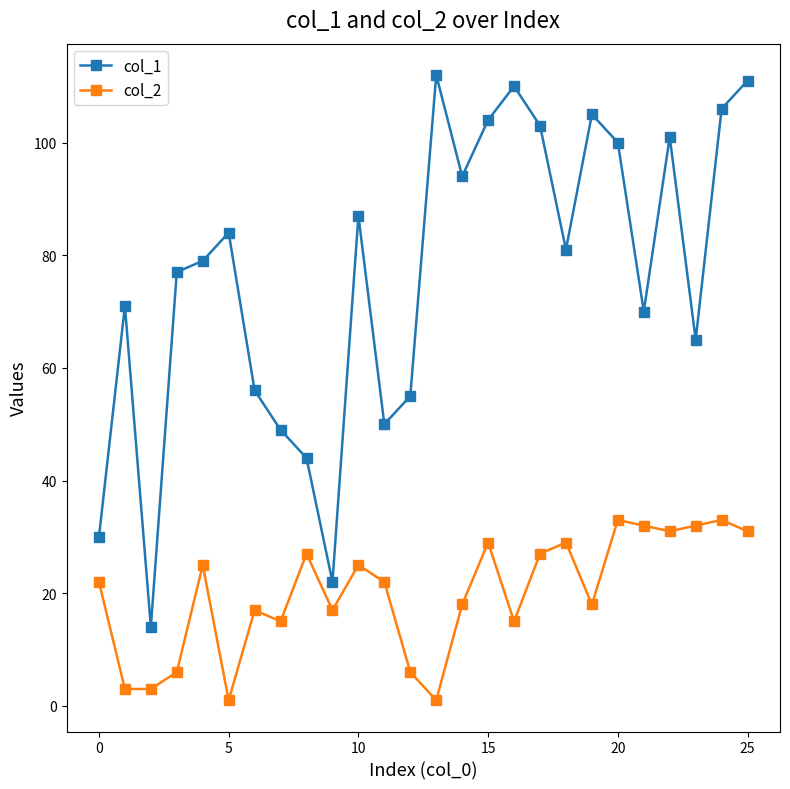

Rank the series by their maximum value, from highest to lowest.

col_1, col_2